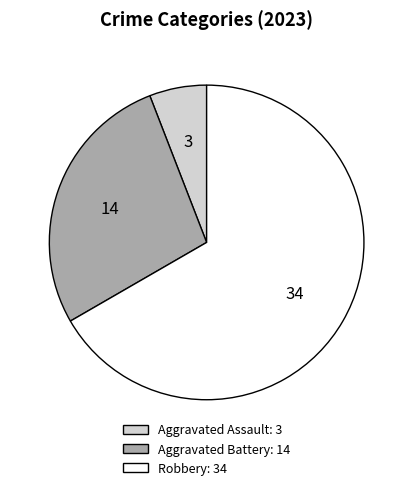

How many slices are in this pie chart?

3